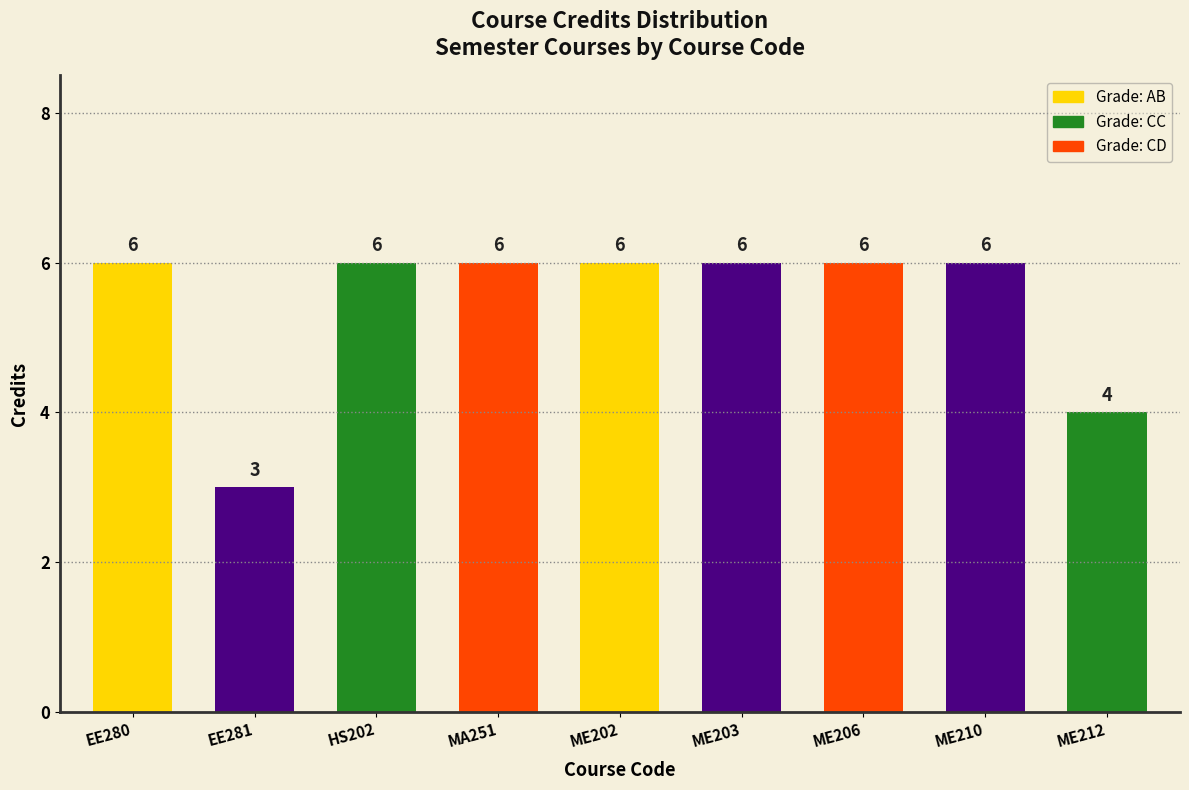

What is the sum of all values?

49